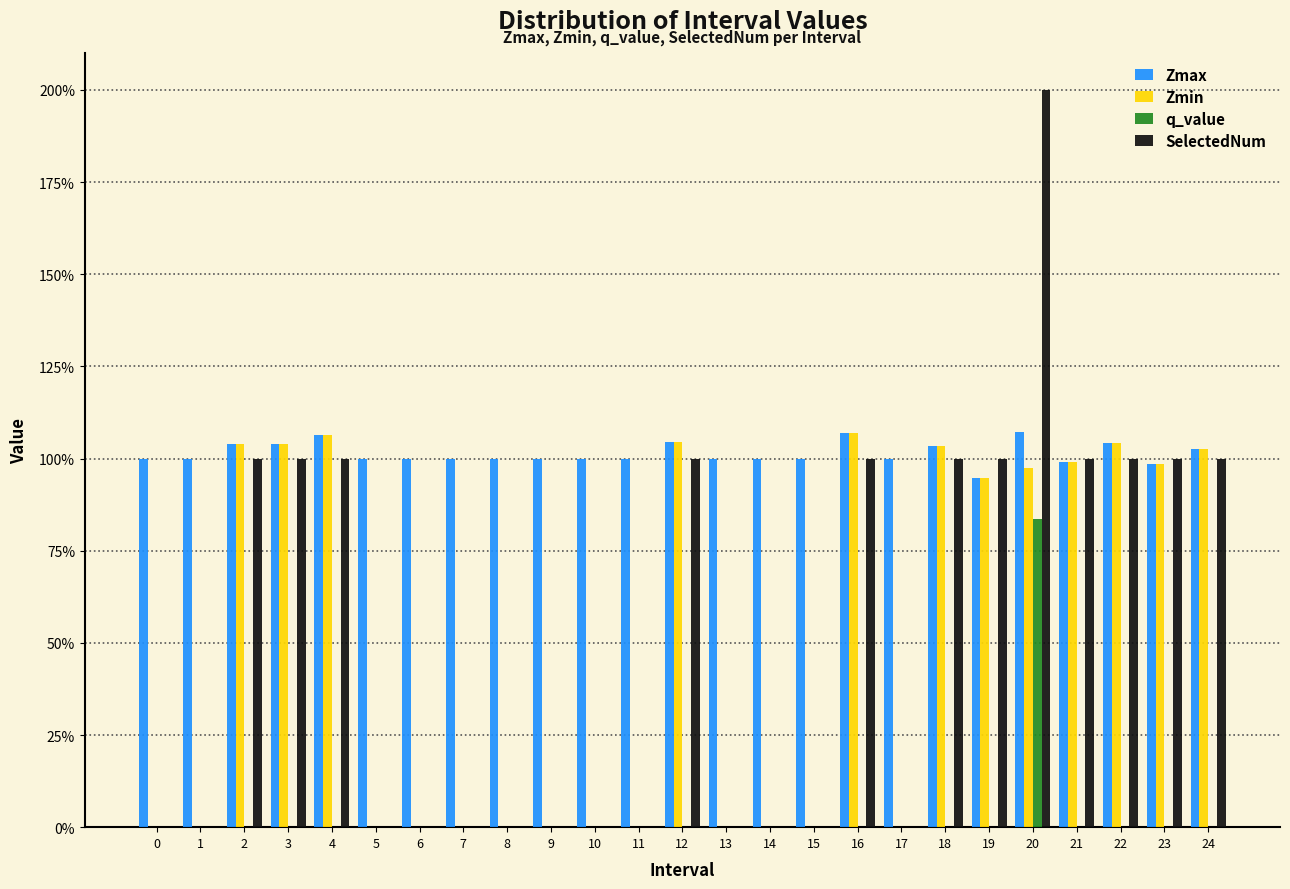

What are all the series names shown in the legend?

Zmax, Zmin, q_value, SelectedNum